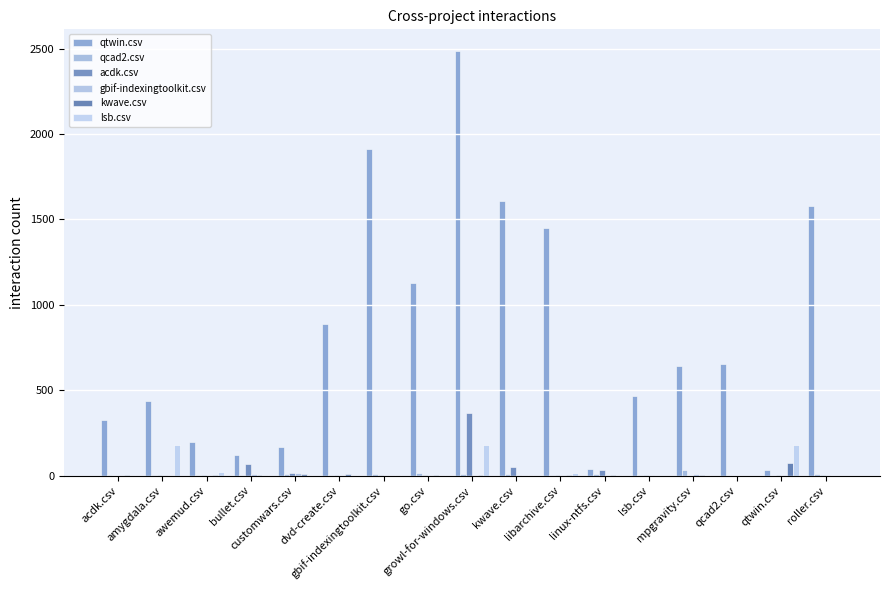

List the labels in order of qcad2.csv value, smallest first.

qcad2.csv, qtwin.csv, bullet.csv, awemud.csv, lsb.csv, dvd-create.csv, acdk.csv, libarchive.csv, amygdala.csv, customwars.csv, growl-for-windows.csv, kwave.csv, roller.csv, gbif-indexingtoolkit.csv, linux-ntfs.csv, go.csv, mpgravity.csv